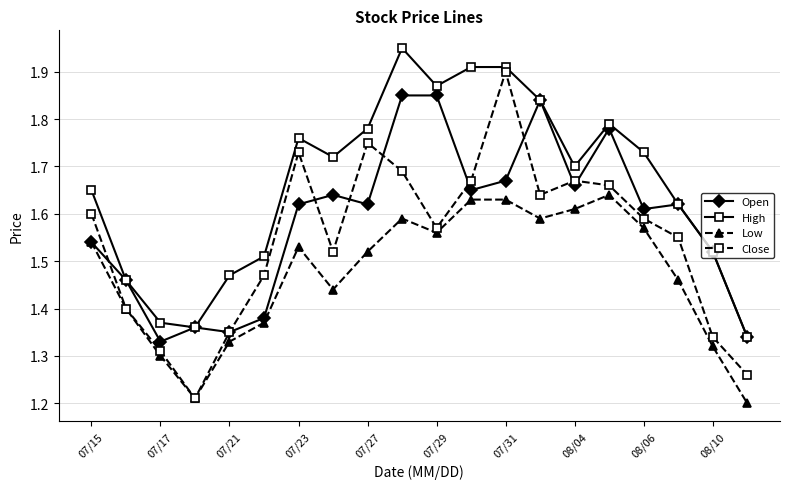

What are all the series names shown in the legend?

Open, High, Low, Close